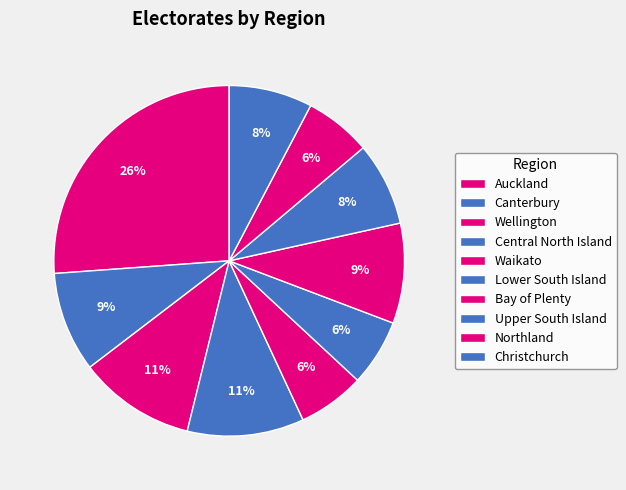

Count the number of slices in the pie.

10